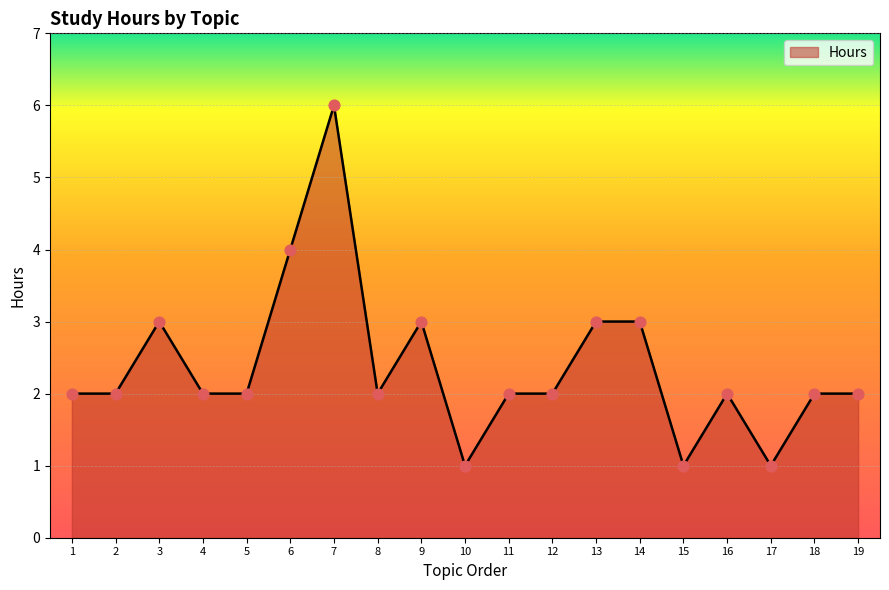

What is the ratio of the value at 11 to the value at 12?

1.0